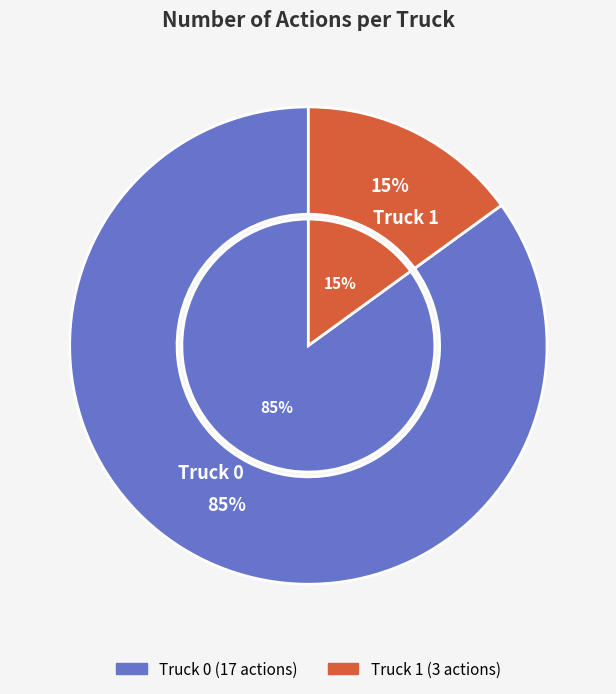

True or false: Truck 1 accounts for 15% of the total.

True